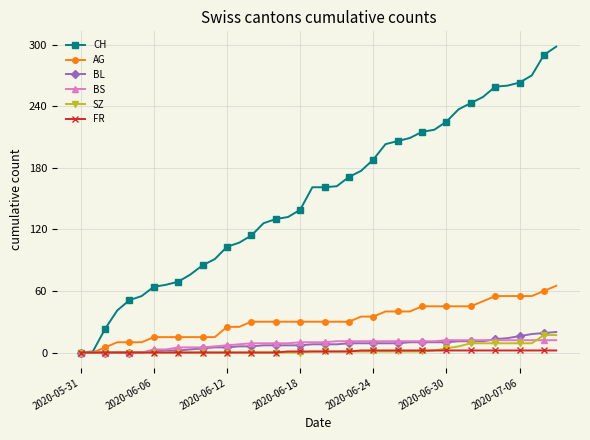

Which series has the widest spread of values?

CH